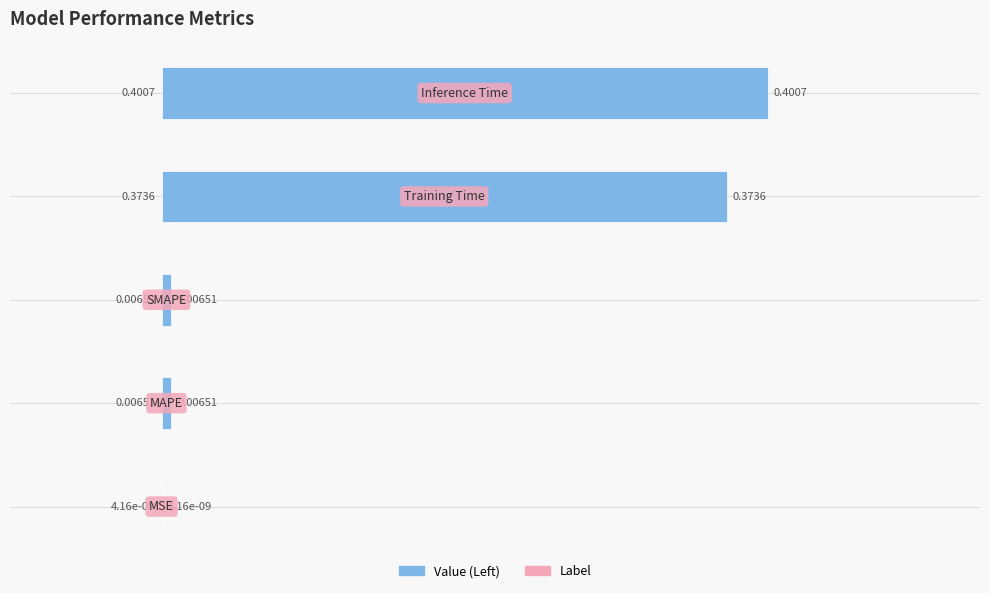

What is the sum of all values?

0.8